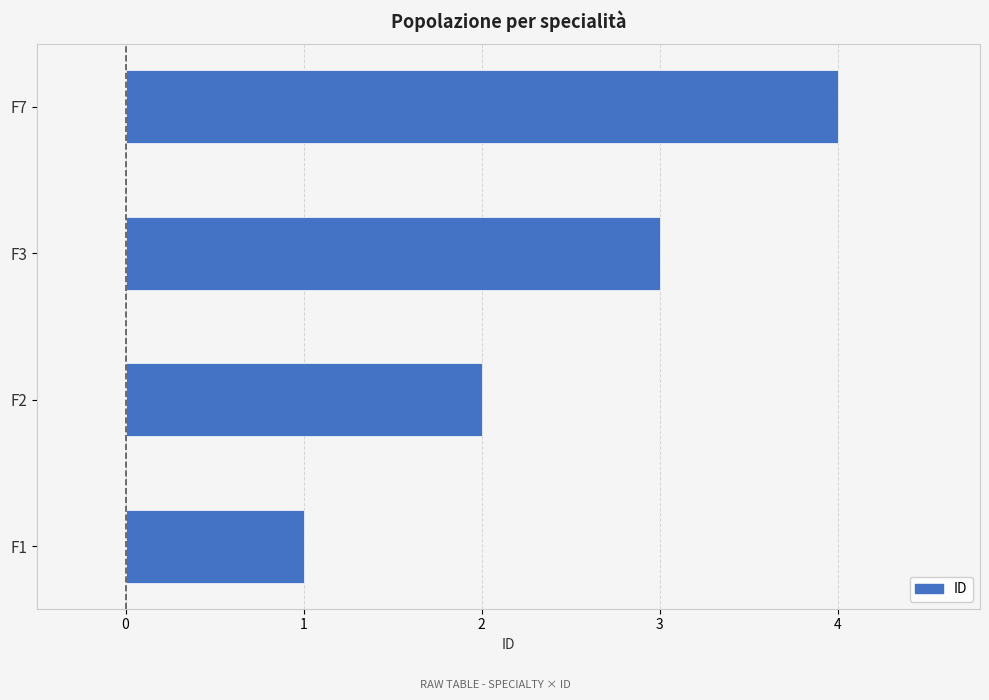

Rank the categories by value from lowest to highest.

F1, F2, F3, F7